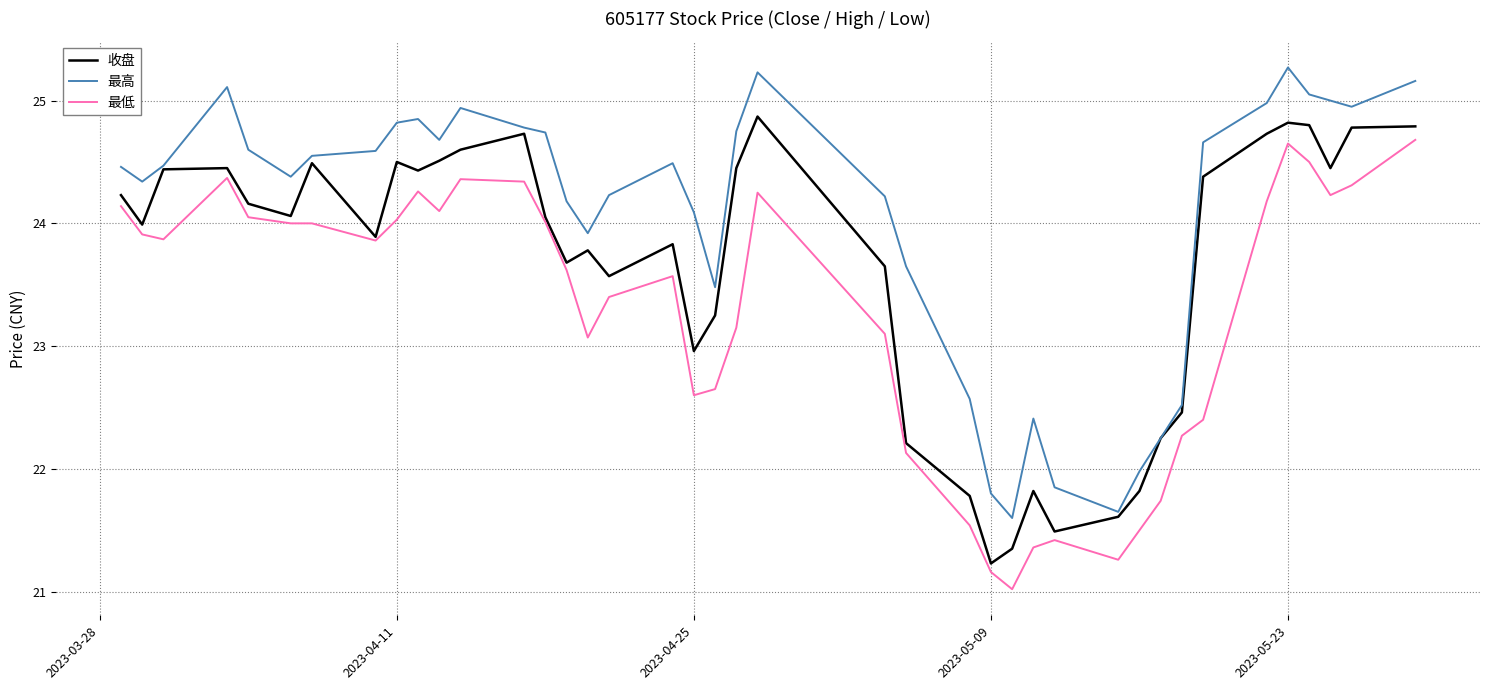

How many values in the 最高 series are below 24?

12